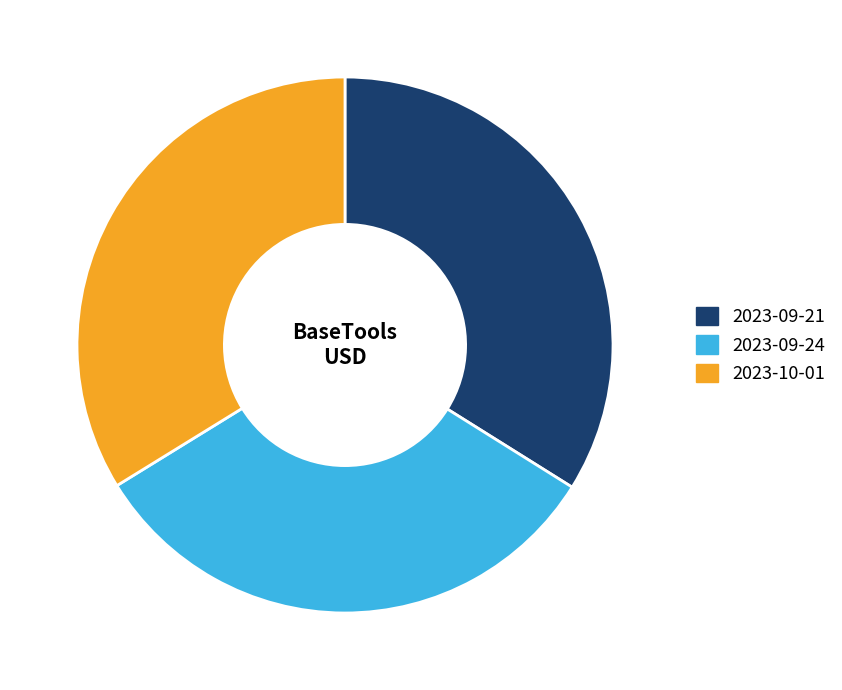

Which category has the smallest portion of the pie?

2023-09-24